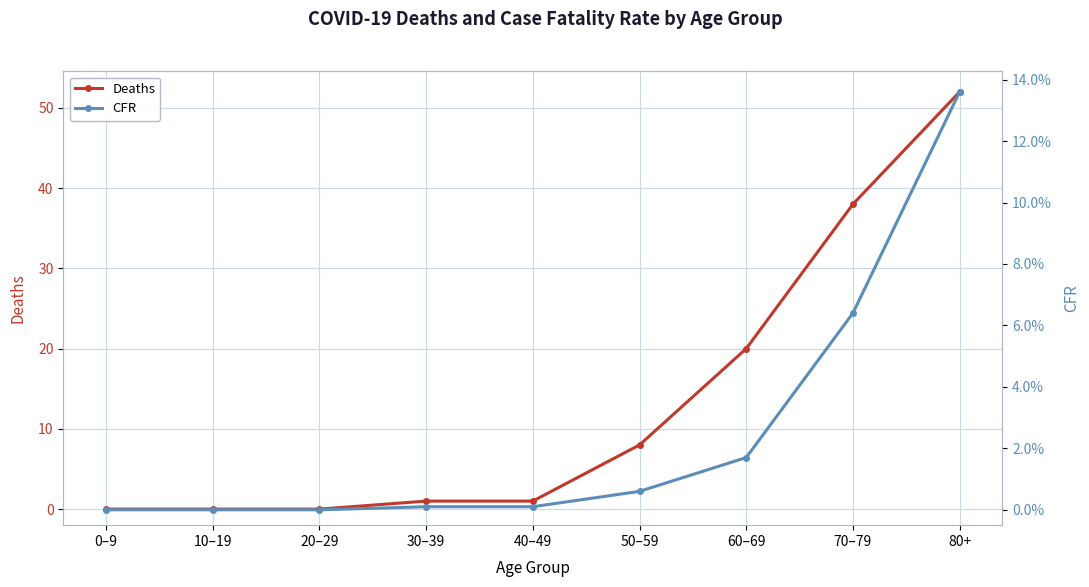

What is the difference between the highest and lowest values at 60–69?

20.0